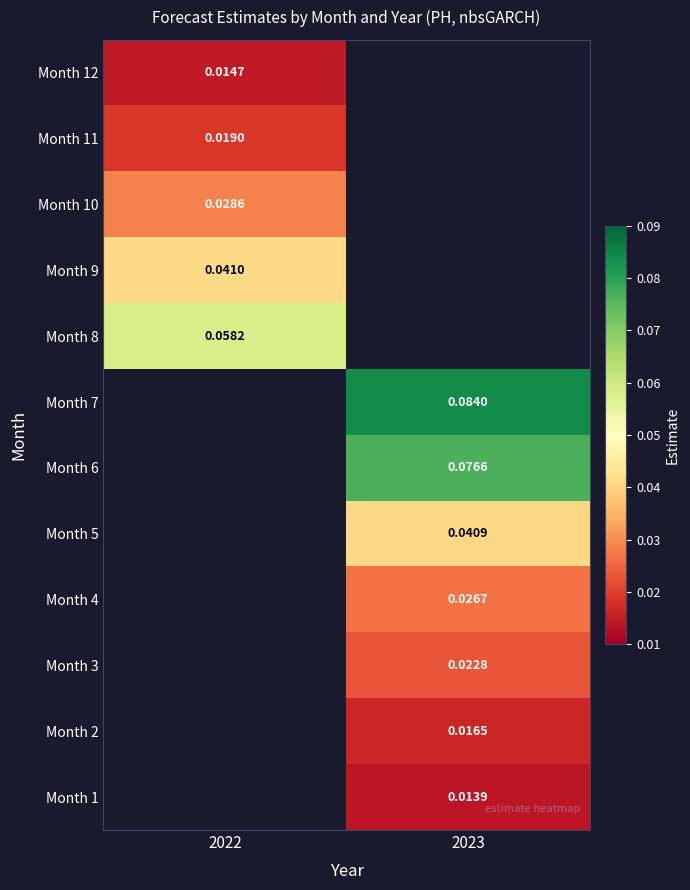

Is it true that Month 1 equals 0.0 at 2023?

False